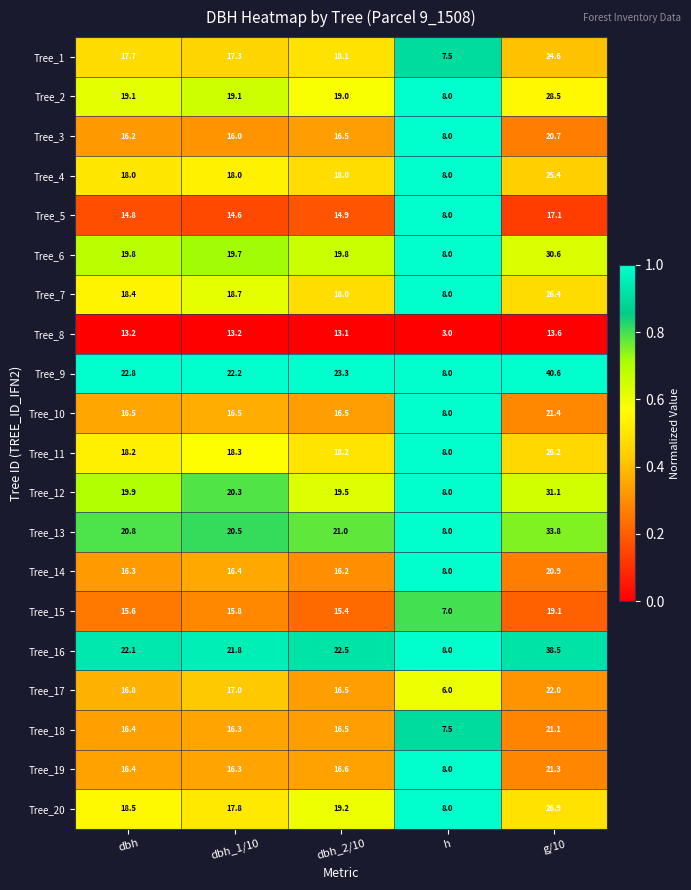

Which series changed the most between dbh and h?

Tree_9